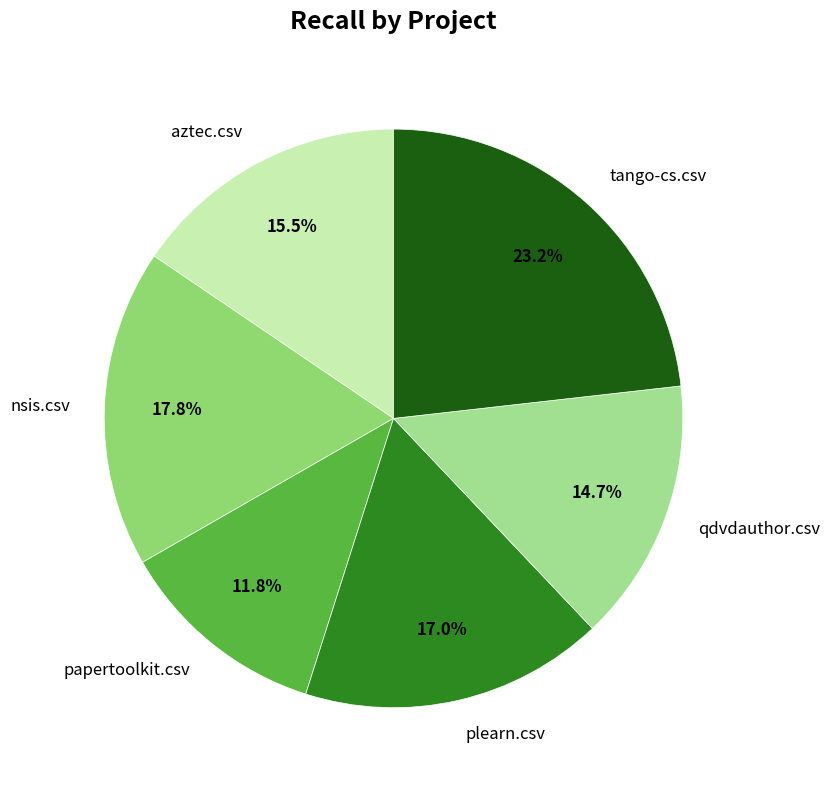

The aztec.csv slice represents 21% of the pie. True or false?

False